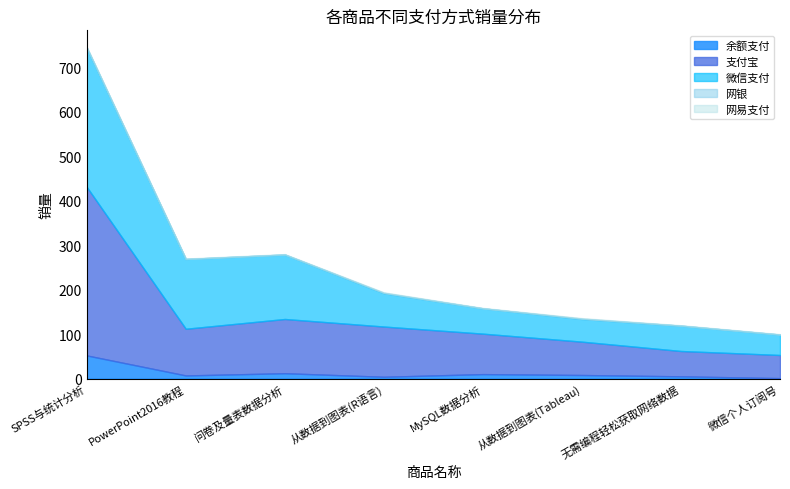

At which category is the sum across all series the highest?

SPSS与统计分析